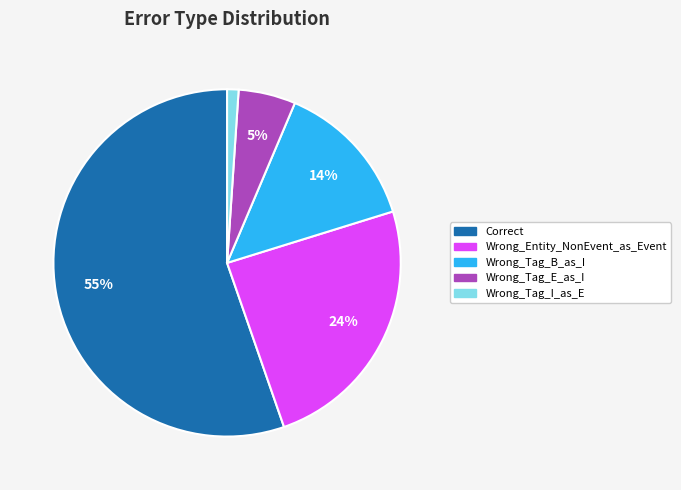

Rank the categories by value from lowest to highest.

Wrong_Tag_I_as_E, Wrong_Tag_E_as_I, Wrong_Tag_B_as_I, Wrong_Entity_NonEvent_as_Event, Correct